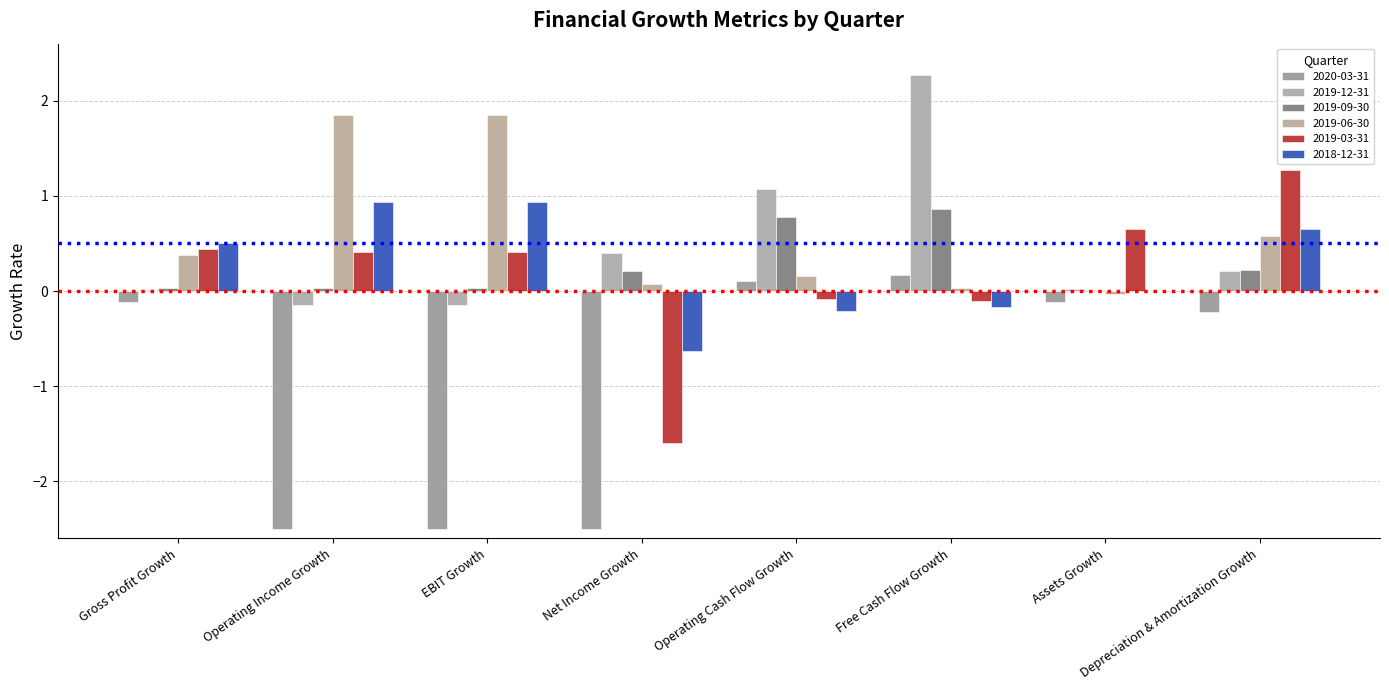

The 2019-12-31 series shows 0.4 at Net Income Growth. True or false?

True